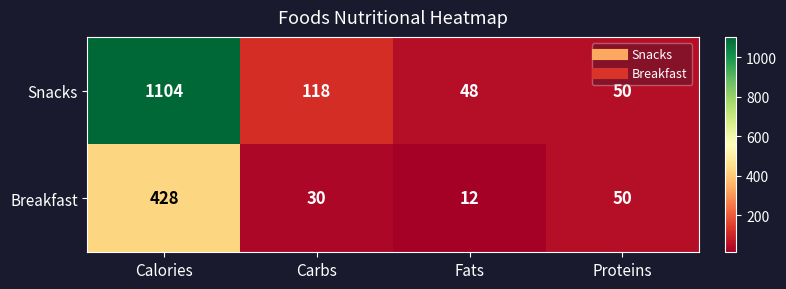

Which series has the largest total across all categories?

Snacks